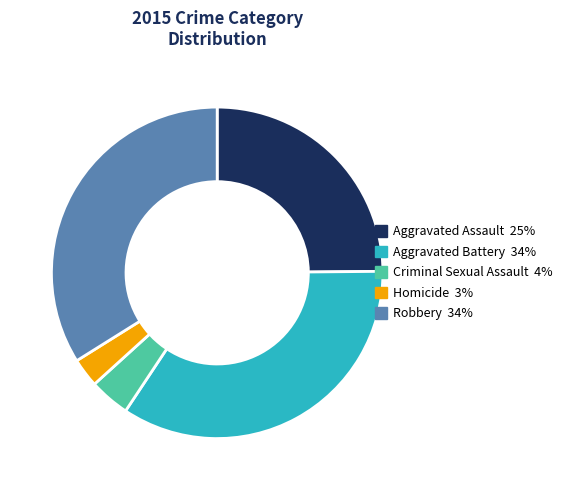

Does Aggravated Battery account for over 50% of the chart?

No